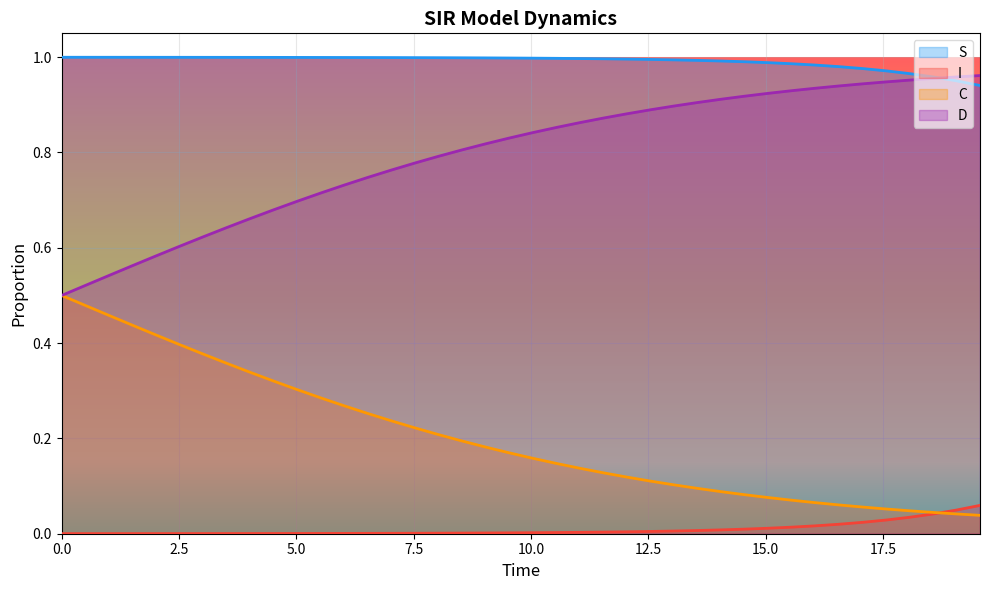

What is the lowest value of the S series?

0.9